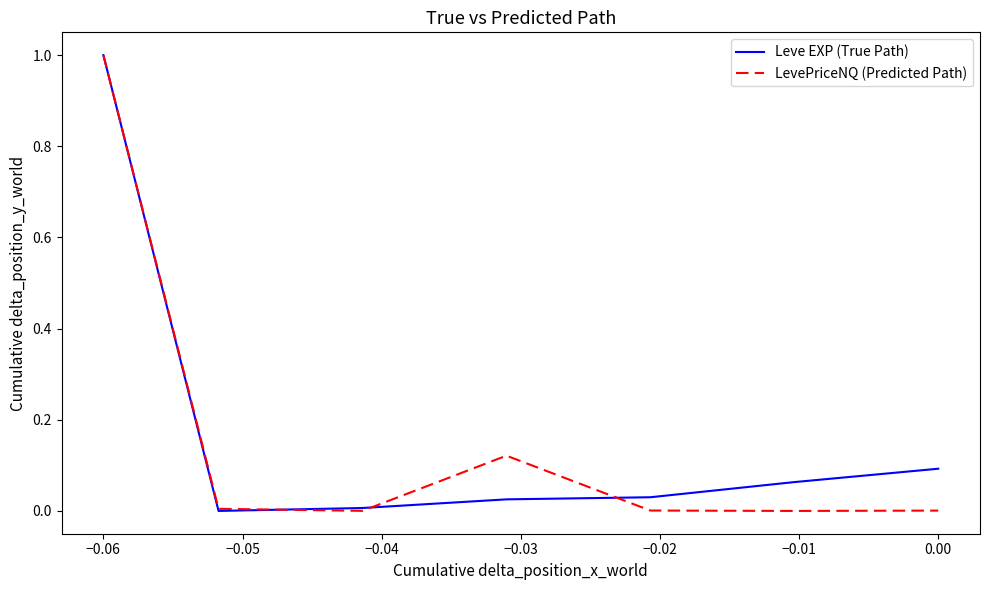

What is the maximum value shown in the chart?

1.0